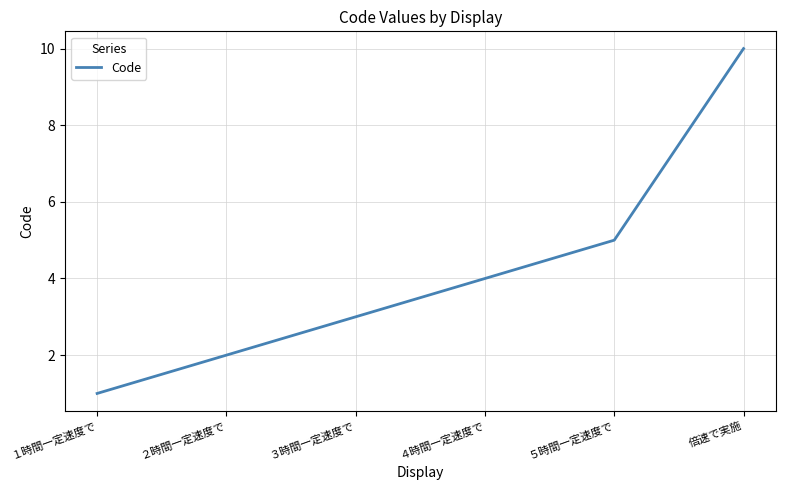

Rank the categories by value from lowest to highest.

１時間一定速度で, ２時間一定速度で, ３時間一定速度で, ４時間一定速度で, ５時間一定速度で, 倍速で実施